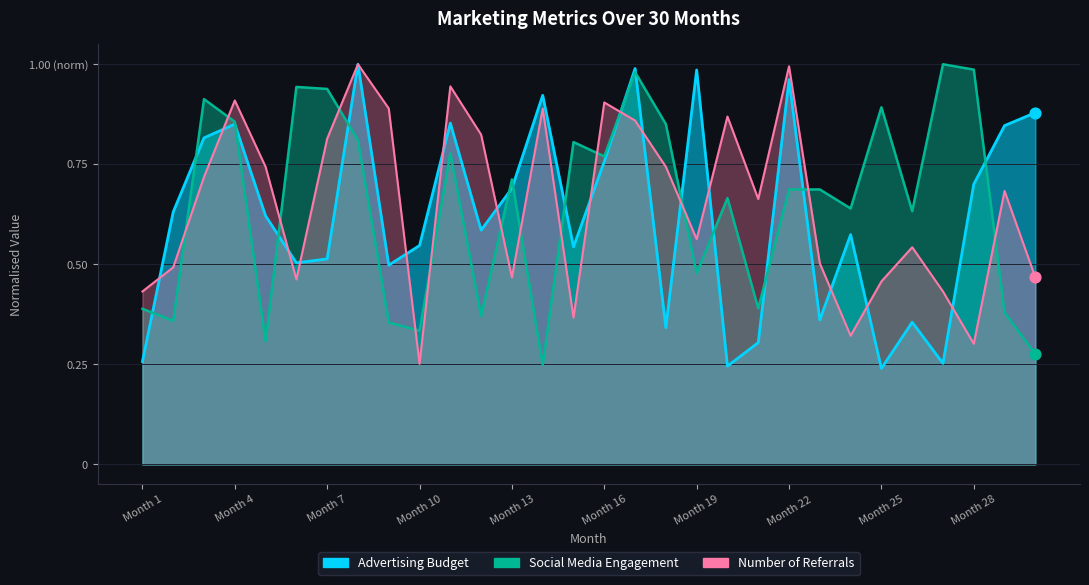

Is the value of Advertising Budget at Month 7 greater than the value of Social Media Engagement at Month 18?

No